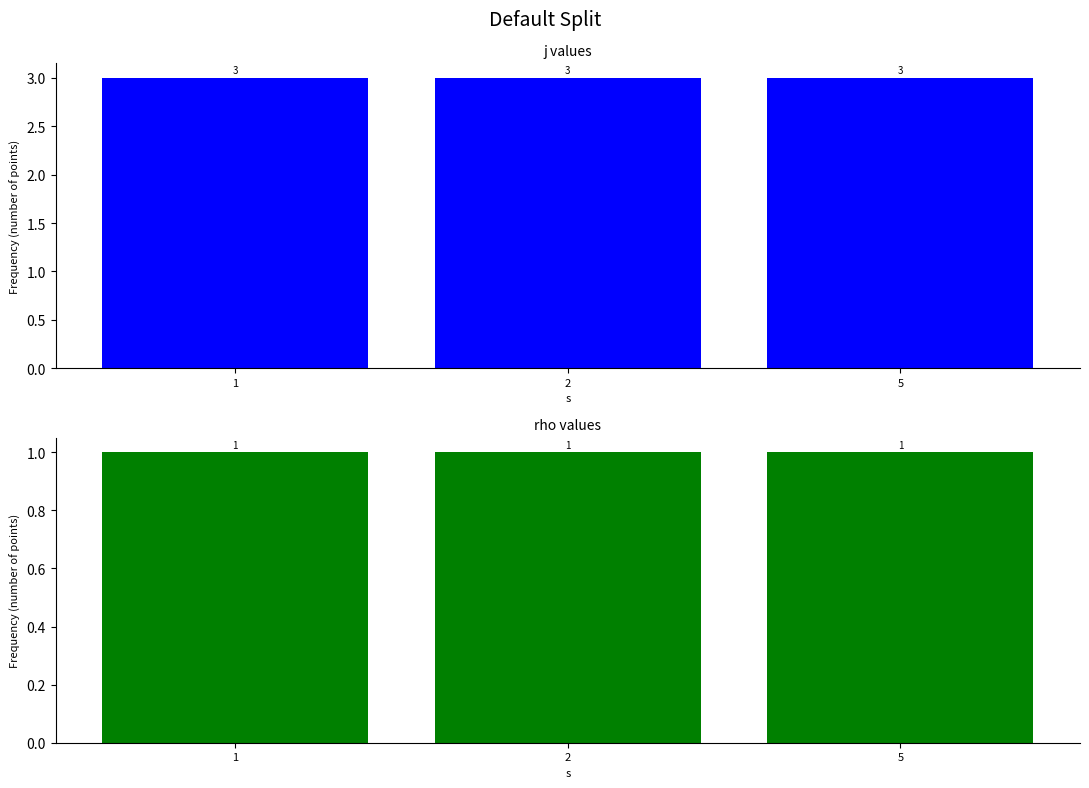

At which category is the sum across all series the highest?

1